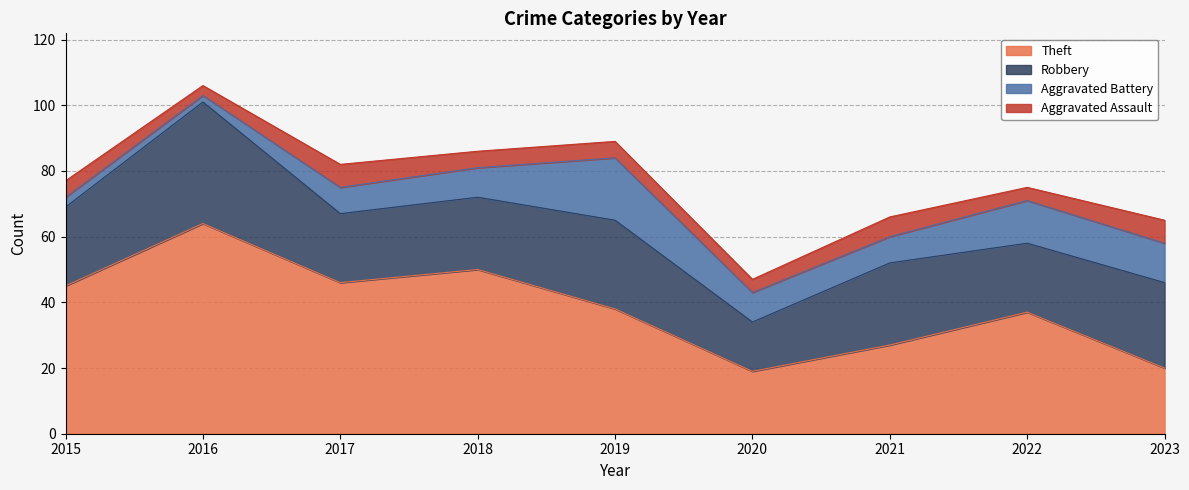

At which category is the sum across all series the highest?

2016